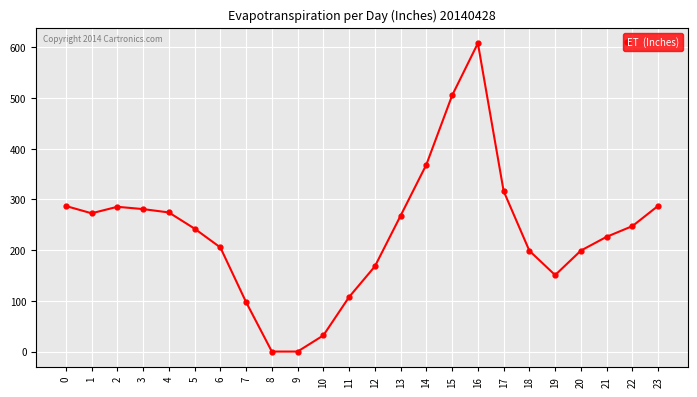

Between 3 and 12, which is larger?

3